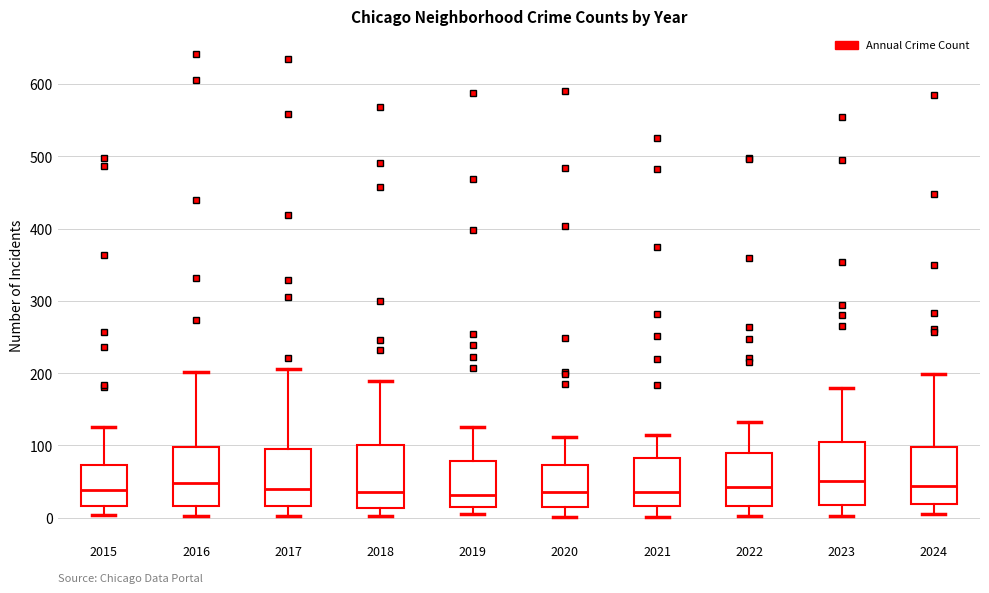

Reading left to right, read every box against the y-axis: the position of its median line, the range the box covers, and the ends of its whiskers. The values are not printed on the chart, so give them approximately, as read against the axis.

2015: median 40, box 20 to 70, whiskers 0 to 130
2016: median 50, box 20 to 100, whiskers 0 to 200
2017: median 40, box 20 to 100, whiskers 0 to 210
2018: median 40, box 10 to 100, whiskers 0 to 190
2019: median 30, box 10 to 80, whiskers 10 (just below the box's lower edge) to 130
2020: median 40, box 20 to 70, whiskers 0 to 110
2021: median 40, box 20 to 80, whiskers 0 to 120
2022: median 40, box 20 to 90, whiskers 0 to 130
2023: median 50, box 20 to 100, whiskers 0 to 180
2024: median 40, box 20 to 100, whiskers 10 to 200